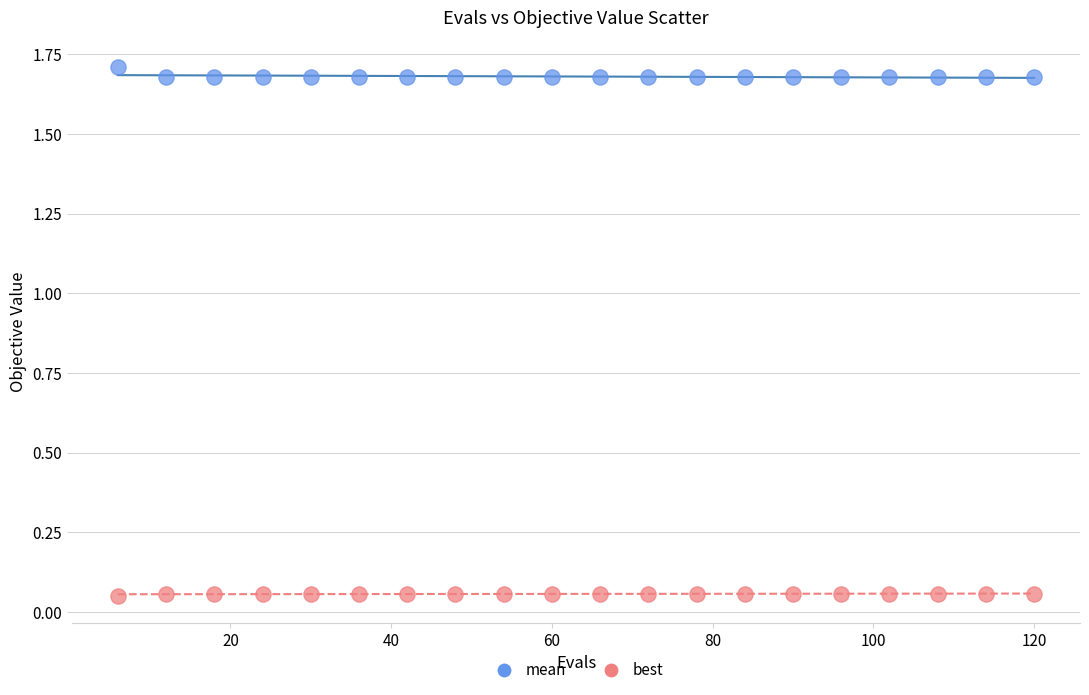

What are all the series names shown in the legend?

mean, best